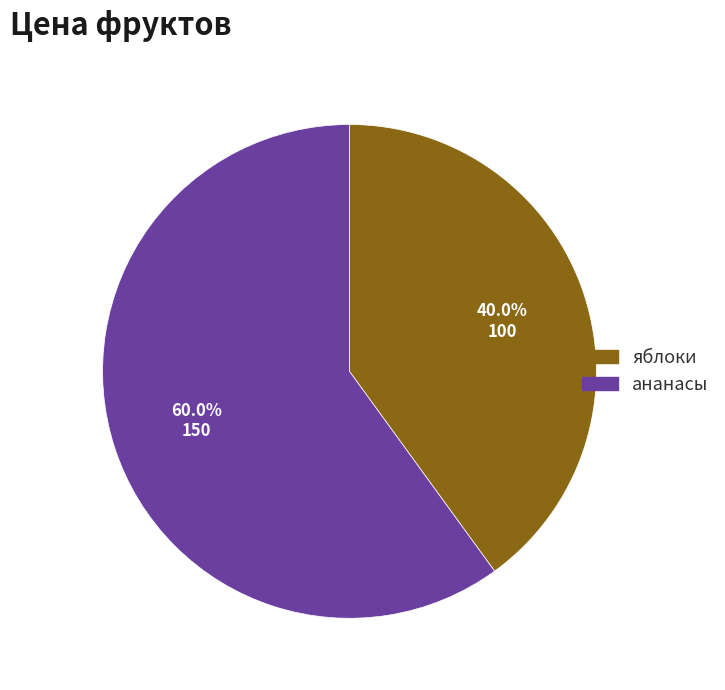

To the nearest percent, what percentage of the pie is ананасы?

60%